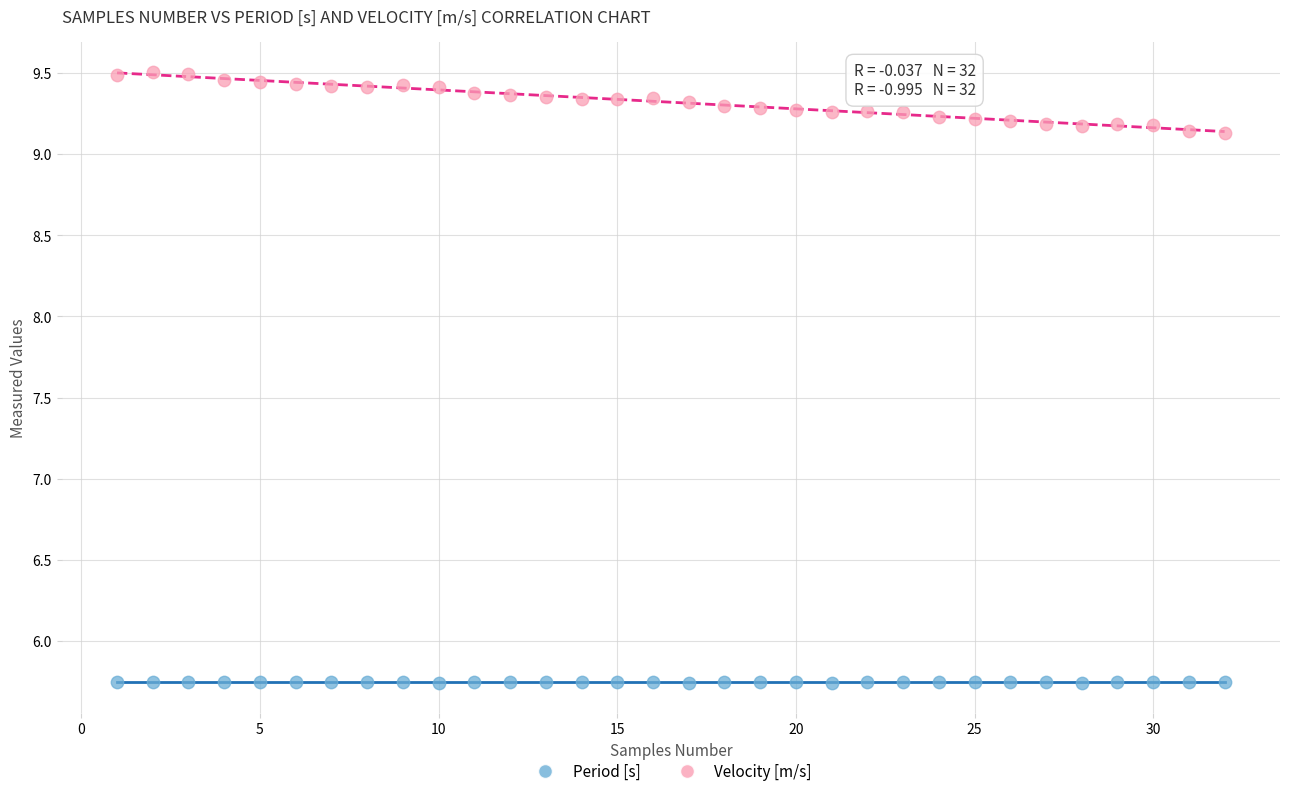

Which series has the largest Y range (max minus min)?

Velocity [m/s]